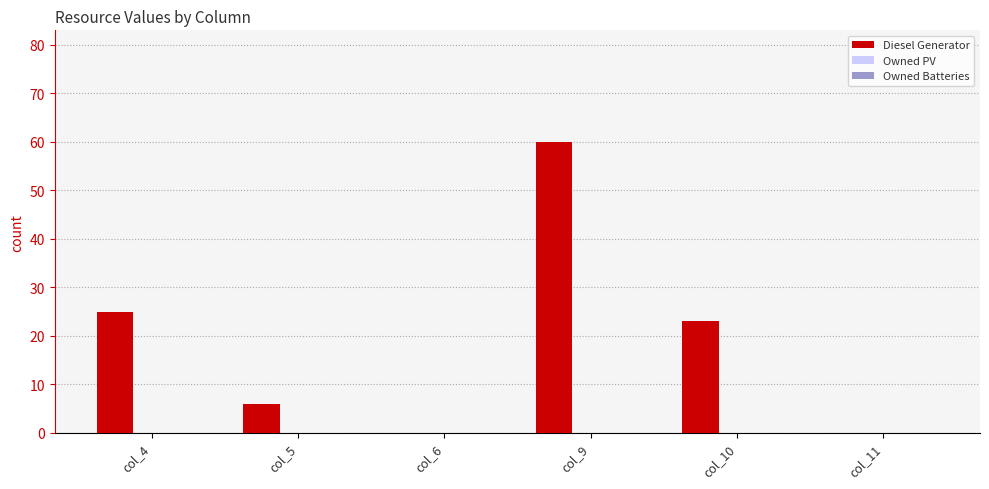

What is the maximum value shown in the chart?

60